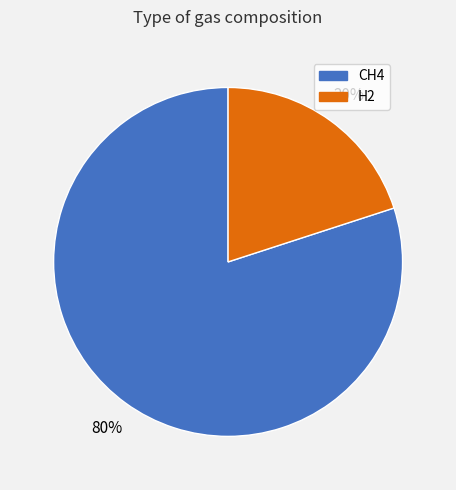

How many segments does this pie chart have?

2